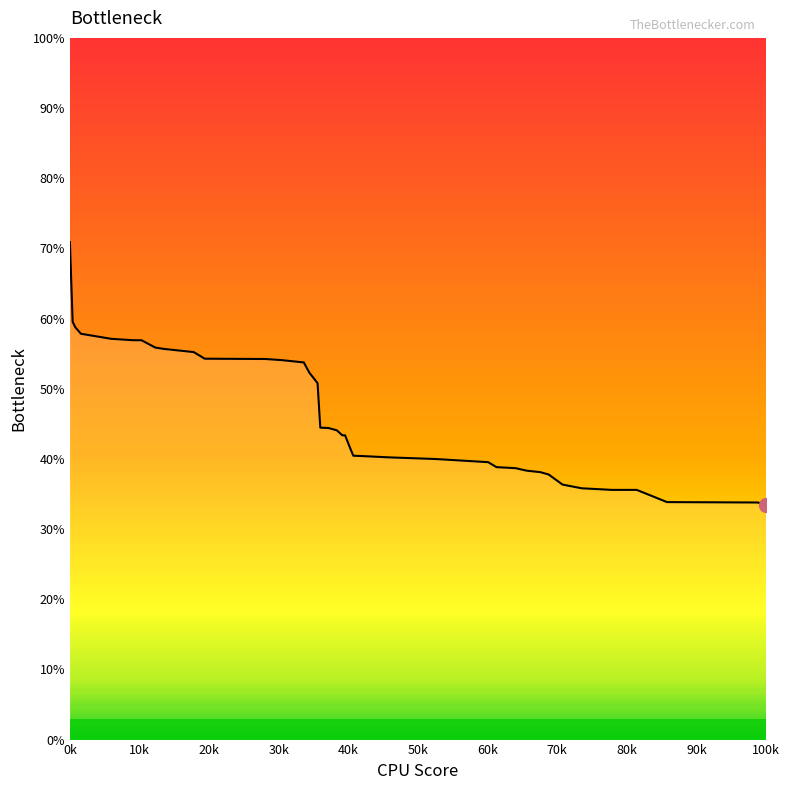

What is the maximum value shown in the chart?

70.9